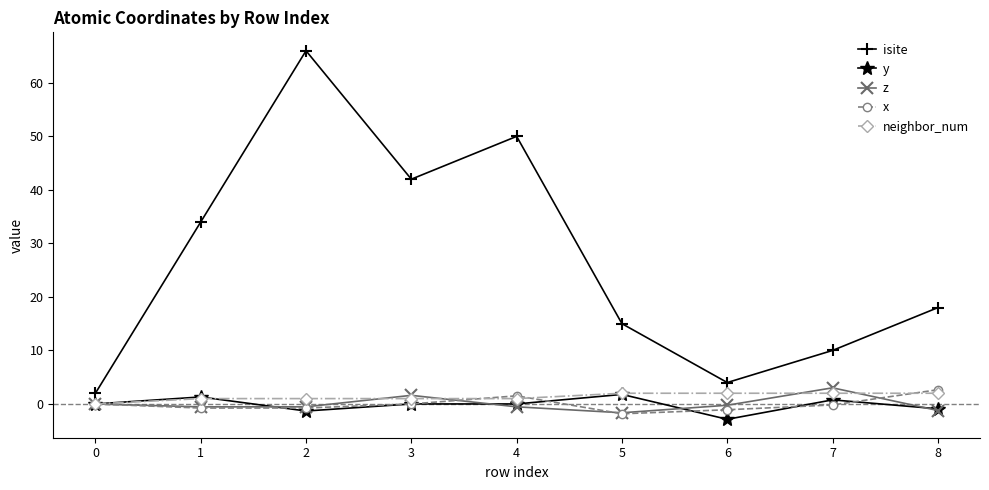

Which series has the widest spread of values?

isite